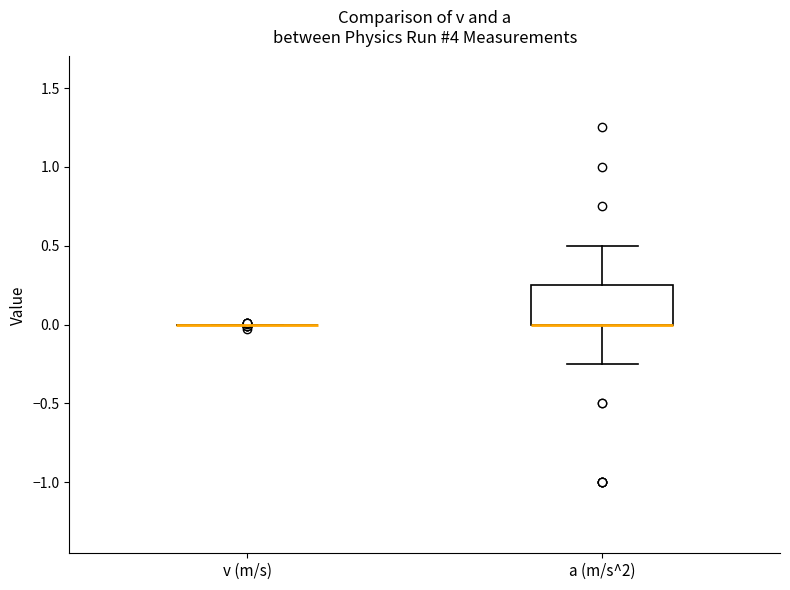

Reading left to right, transcribe this box plot: for each box, give where its median line is, the range the box spans, and where its two whiskers end, as read against the y-axis. The values are not printed on the chart, so give them approximately, as read against the axis.

v (m/s): box collapsed to a line at 0.00, whiskers 0.00 to 0.00
a (m/s^2): median 0.00 (drawn on the box's lower edge), box 0.00 to 0.25, whiskers -0.25 to 0.50